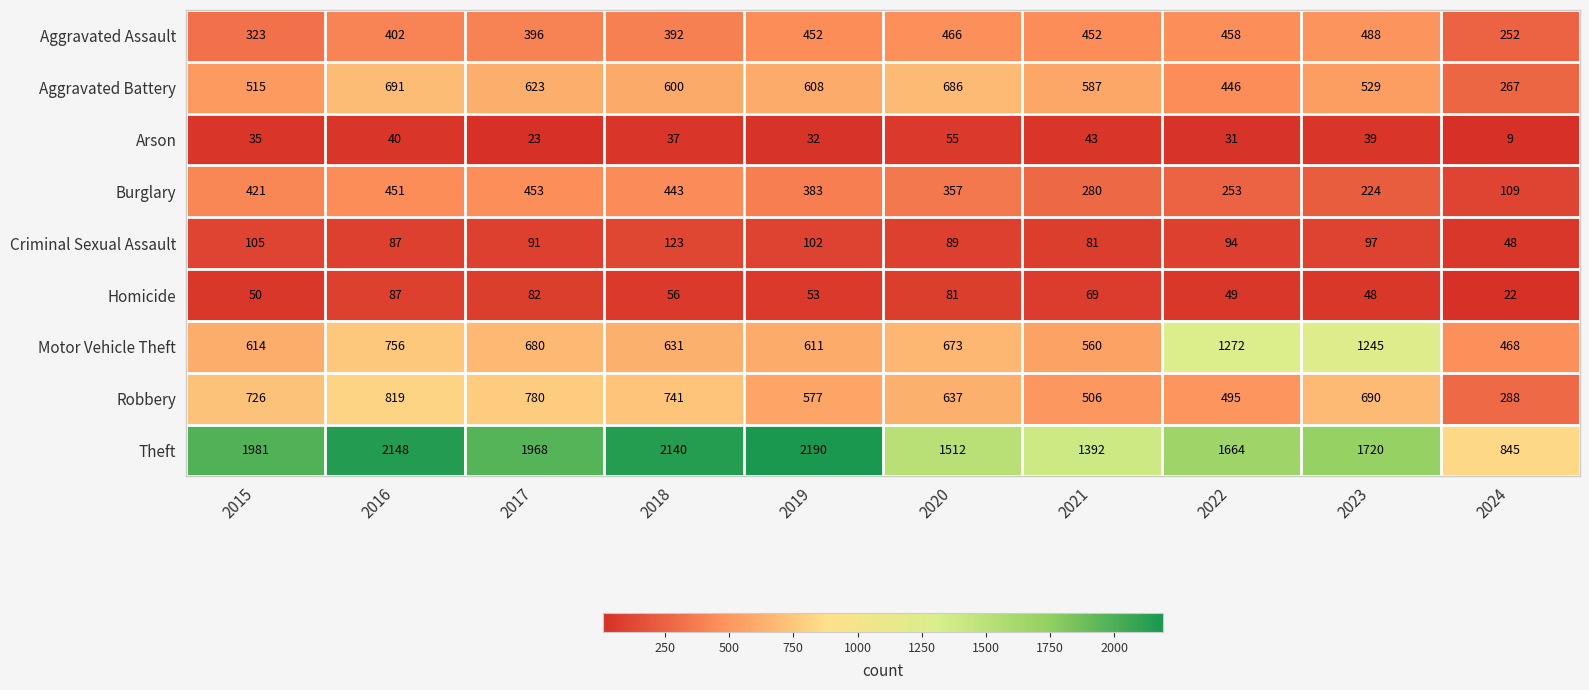

Read the Homicide value at 2023.

48